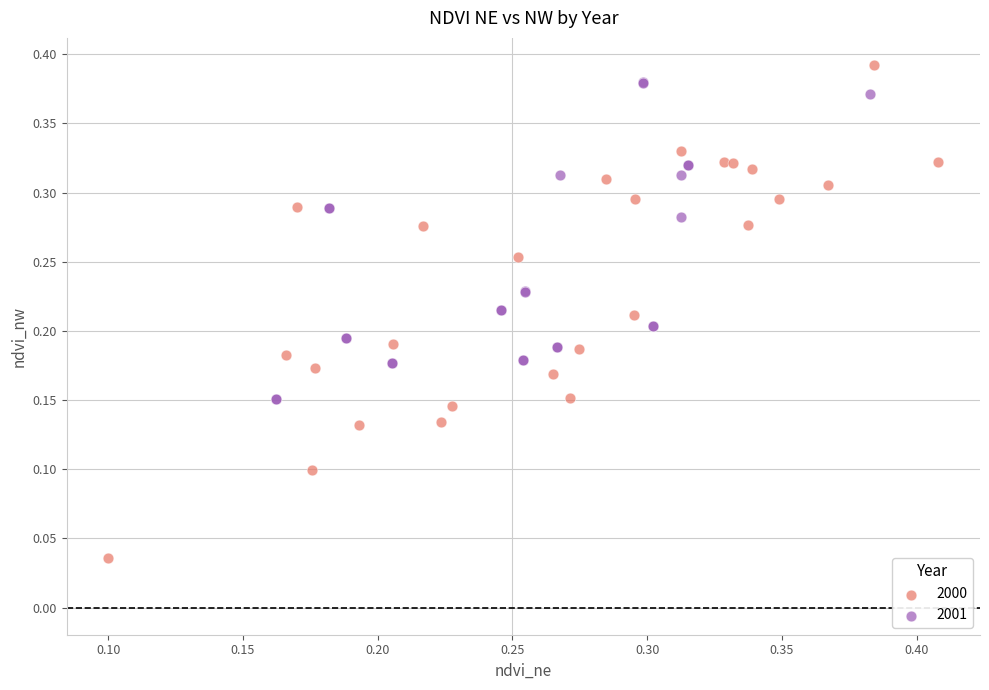

Which series has the largest Y range (max minus min)?

2000